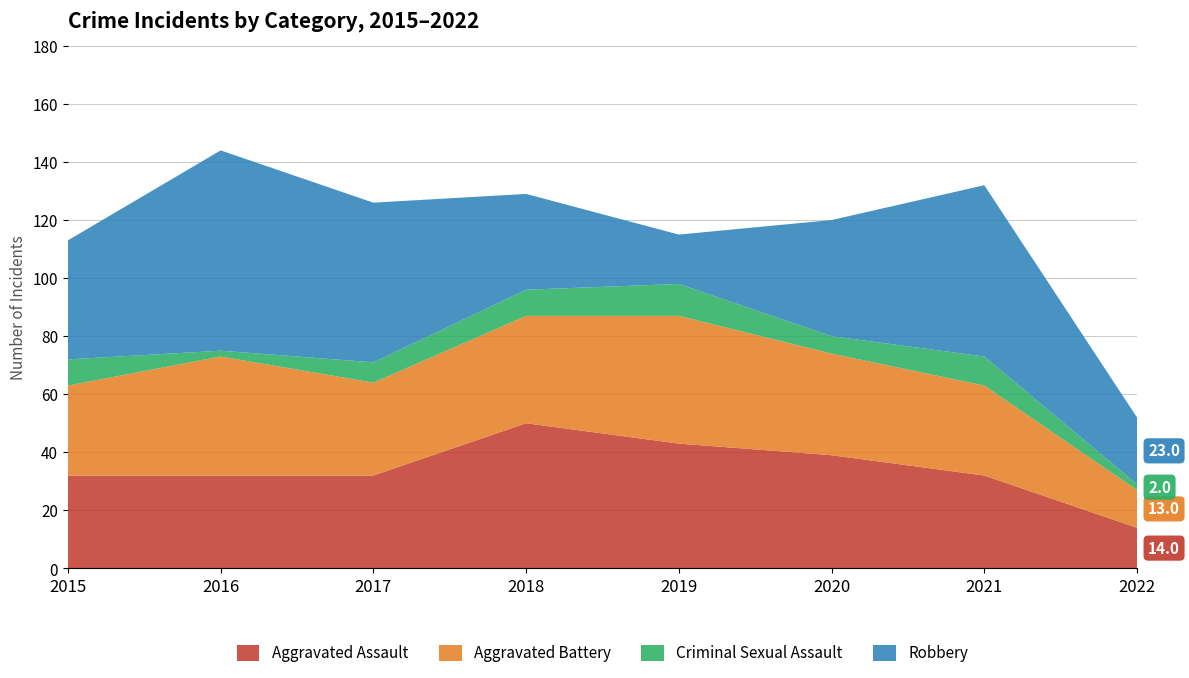

Is it true that Aggravated Battery equals 35 at 2020?

True